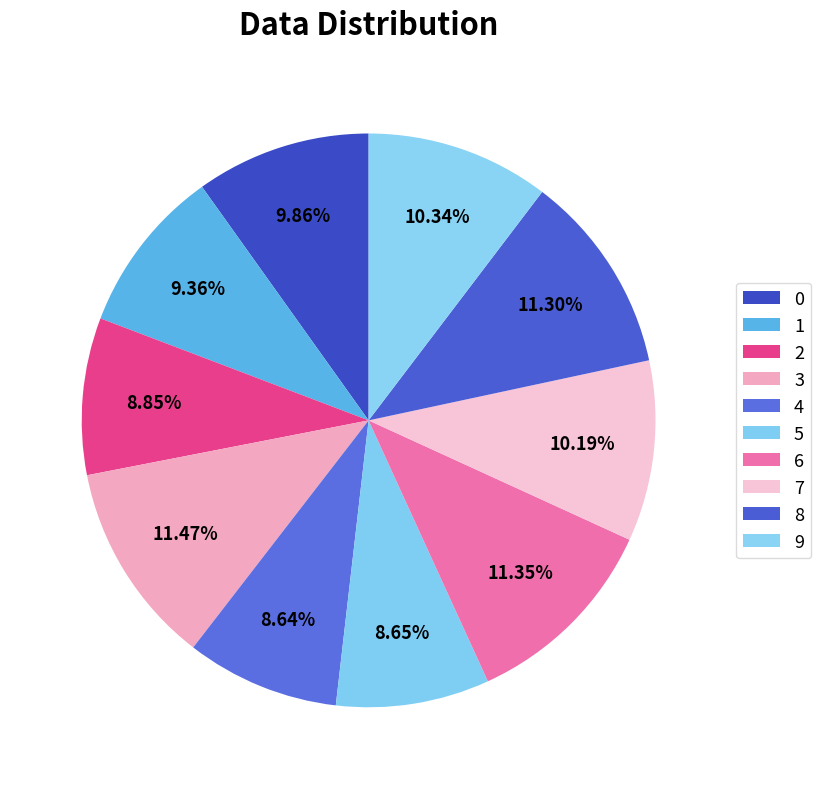

Which category has the smallest portion of the pie?

4